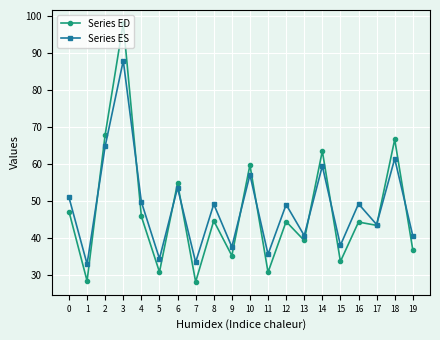

How many interior local peaks does the Series ES series have?

8